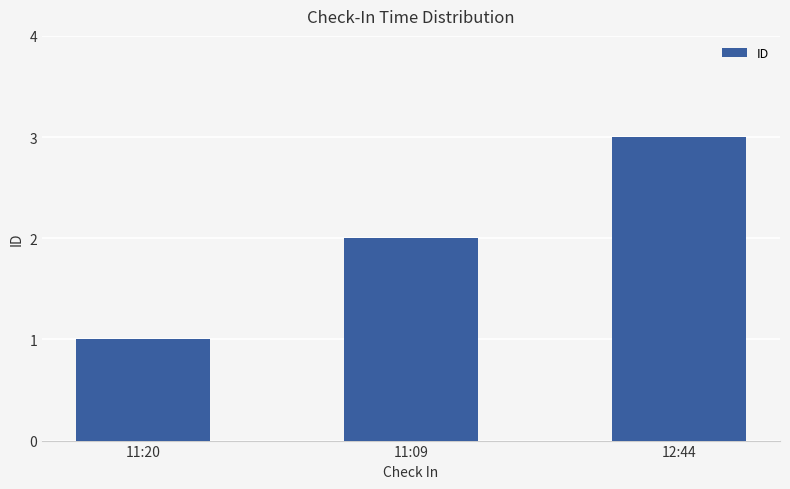

Reading left to right, list all the values displayed in this chart.

11:20=1	11:09=2	12:44=3